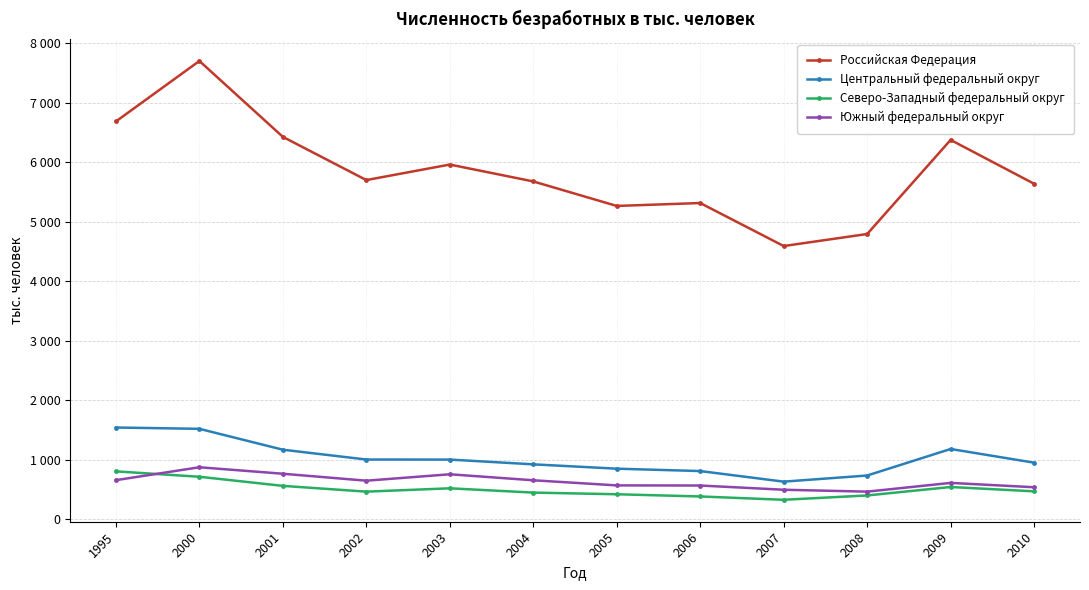

True or false: Южный федеральный округ has more than 0 interior local peaks.

True